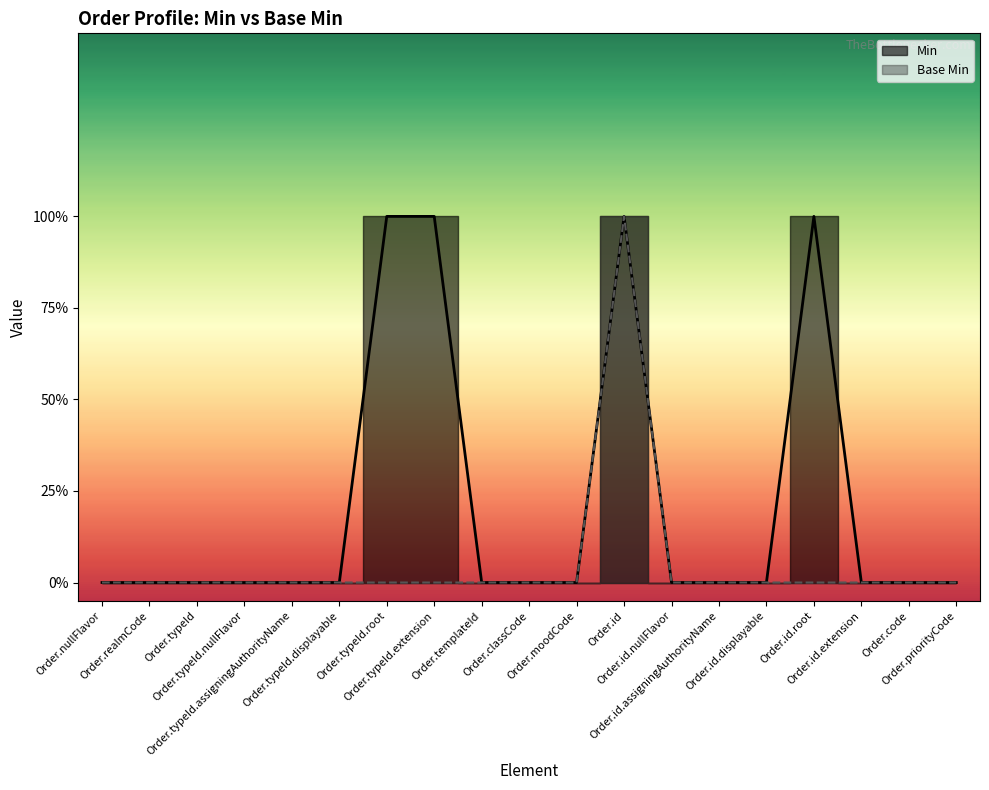

At which label does Min reach its minimum?

Order.nullFlavor